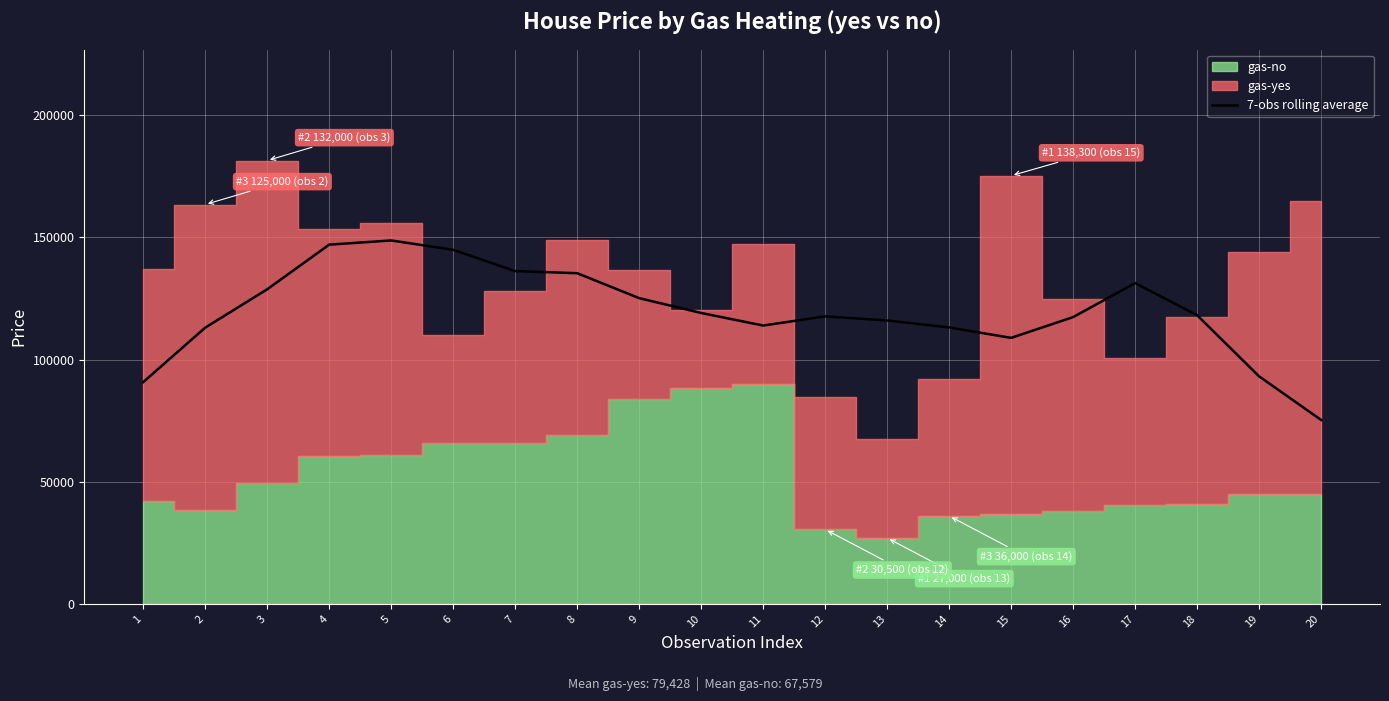

At which label does the data first exceed 118192?

3